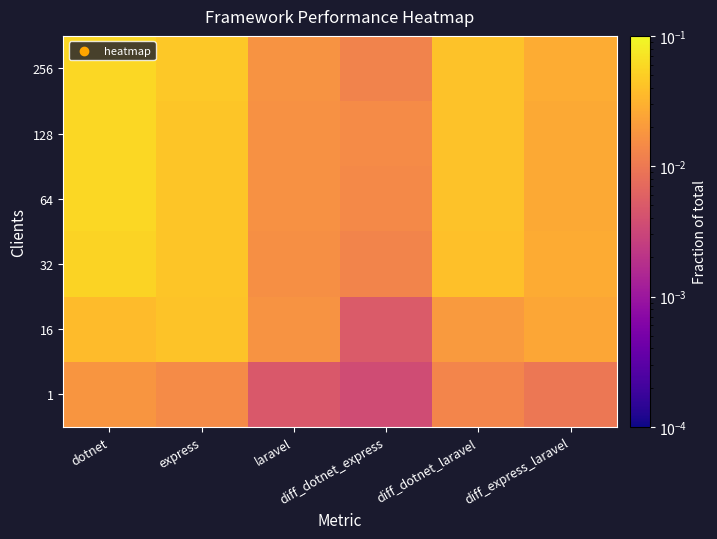

Reading right to left, transcribe all the data shown in this chart.

1: diff_express_laravel=0.0	diff_dotnet_laravel=0.0	diff_dotnet_express=0.0	laravel=0.0	express=0.0	dotnet=0.0
16: diff_express_laravel=0.0	diff_dotnet_laravel=0.0	diff_dotnet_express=0.0	laravel=0.0	express=0.0	dotnet=0.0
32: diff_express_laravel=0.0	diff_dotnet_laravel=0.0	diff_dotnet_express=0.0	laravel=0.0	express=0.0	dotnet=0.1
64: diff_express_laravel=0.0	diff_dotnet_laravel=0.0	diff_dotnet_express=0.0	laravel=0.0	express=0.0	dotnet=0.1
128: diff_express_laravel=0.0	diff_dotnet_laravel=0.0	diff_dotnet_express=0.0	laravel=0.0	express=0.0	dotnet=0.1
256: diff_express_laravel=0.0	diff_dotnet_laravel=0.0	diff_dotnet_express=0.0	laravel=0.0	express=0.0	dotnet=0.1